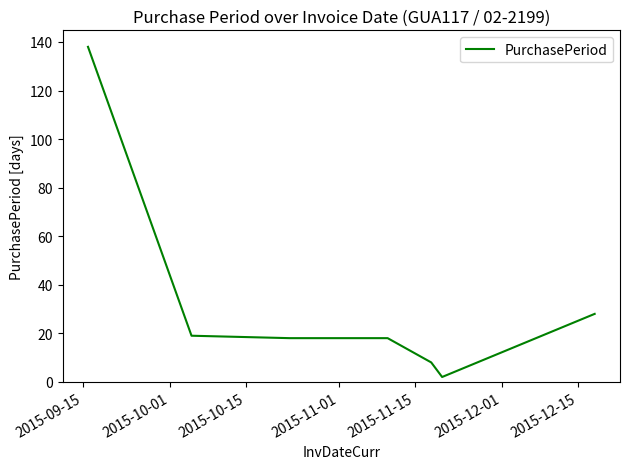

What is the greatest value displayed?

138